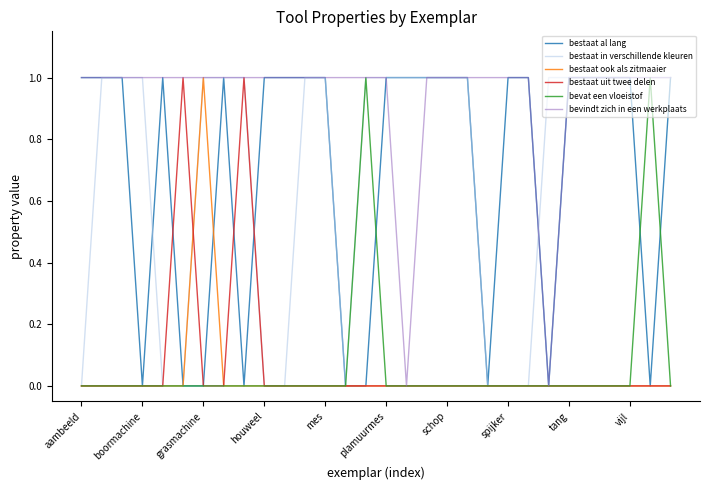

Which series has the largest total across all categories?

bevindt zich in een werkplaats